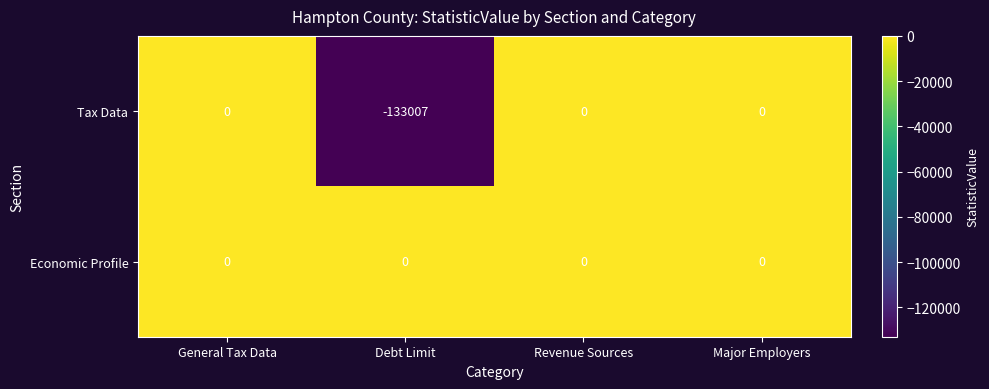

Which series has the widest spread of values?

Tax Data